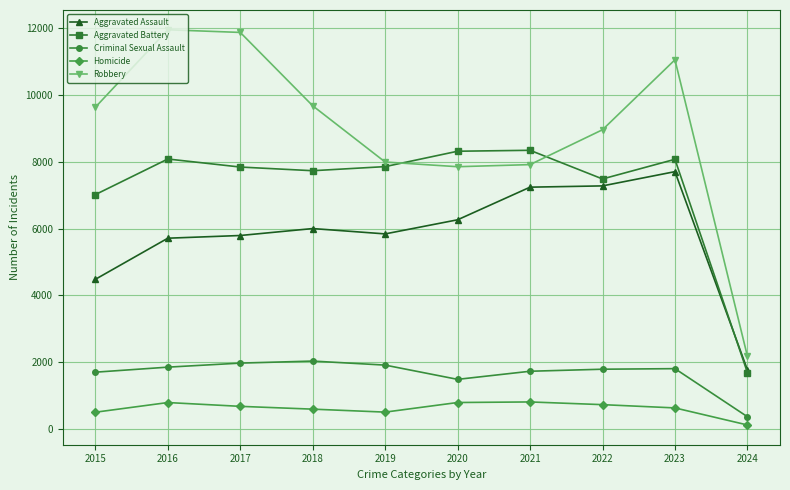

True or false: Criminal Sexual Assault has more than 1 points higher than both neighbors.

True